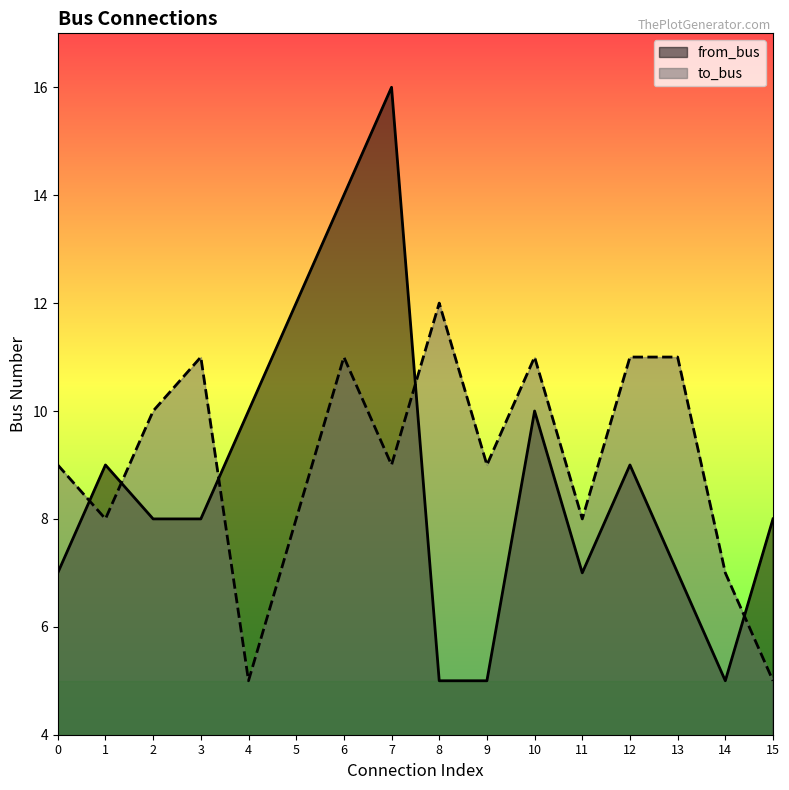

In to_bus, how many points are lower than both neighbors (excluding endpoints)?

5